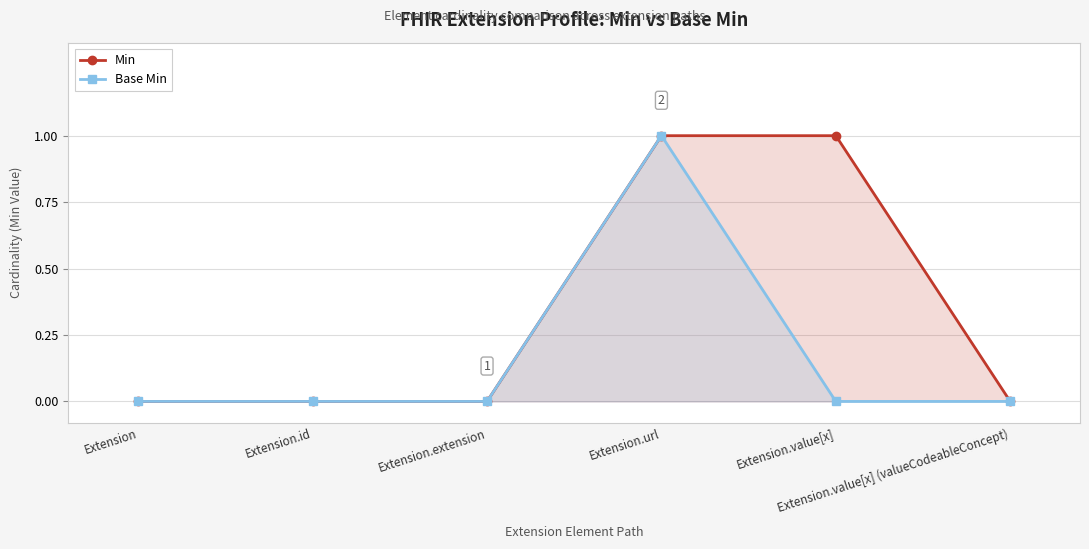

List the series in order of their overall mean, highest first.

Min, Base Min